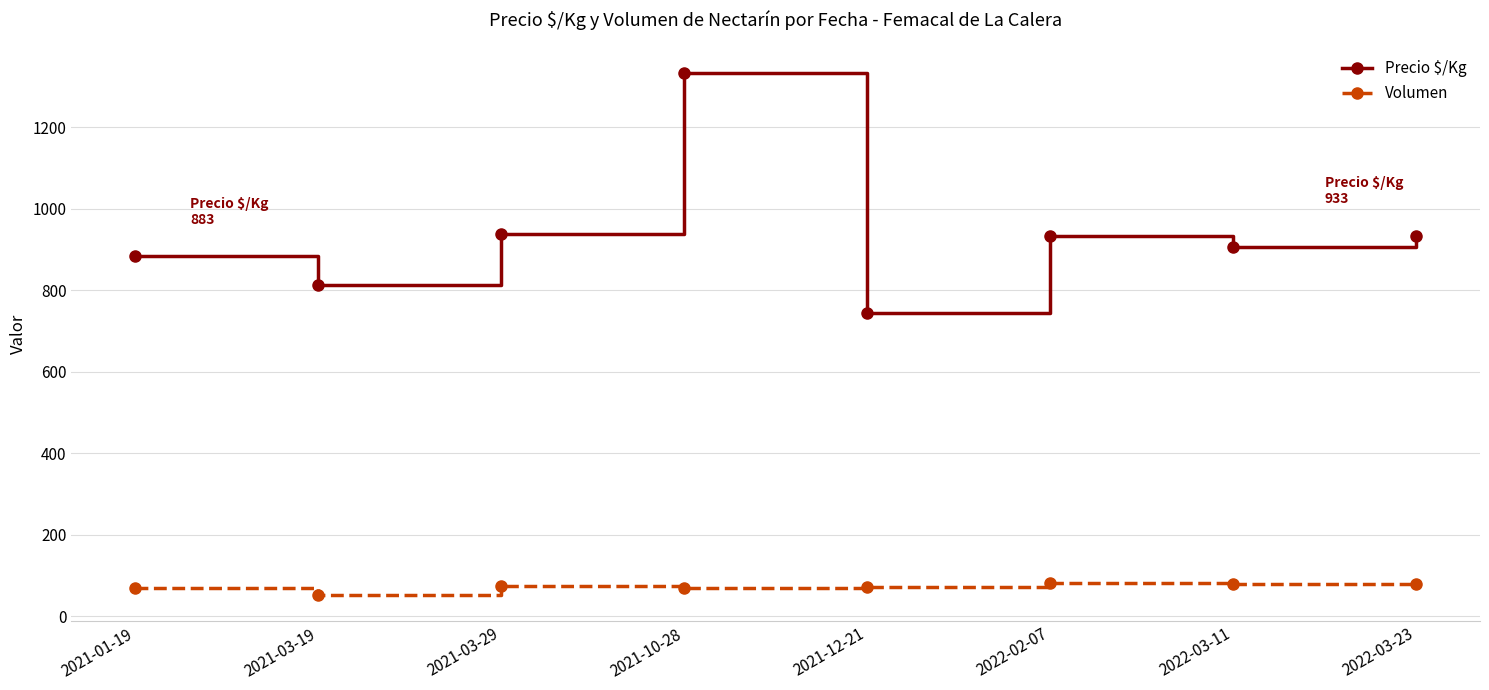

What are all the series names shown in the legend?

Precio $/Kg, Volumen